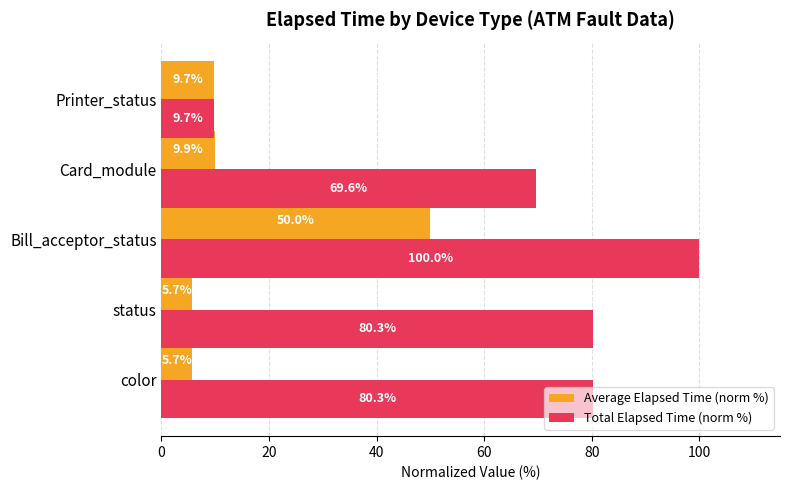

List the series in order of their overall mean, highest first.

Total Elapsed Time (norm %), Average Elapsed Time (norm %)